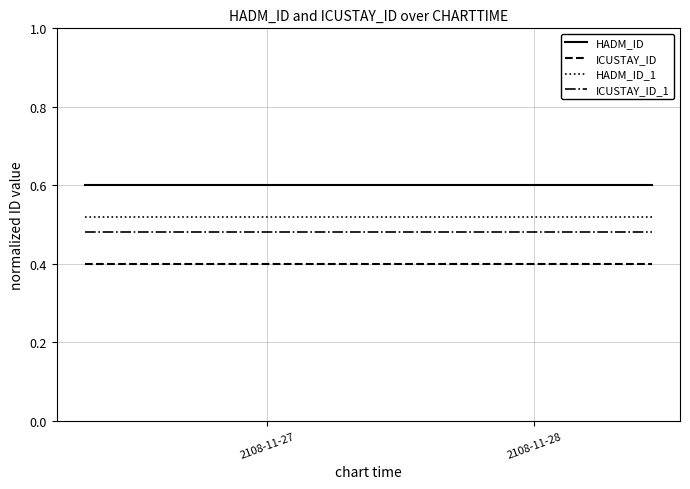

List the series in order of their overall mean, highest first.

HADM_ID, HADM_ID_1, ICUSTAY_ID_1, ICUSTAY_ID